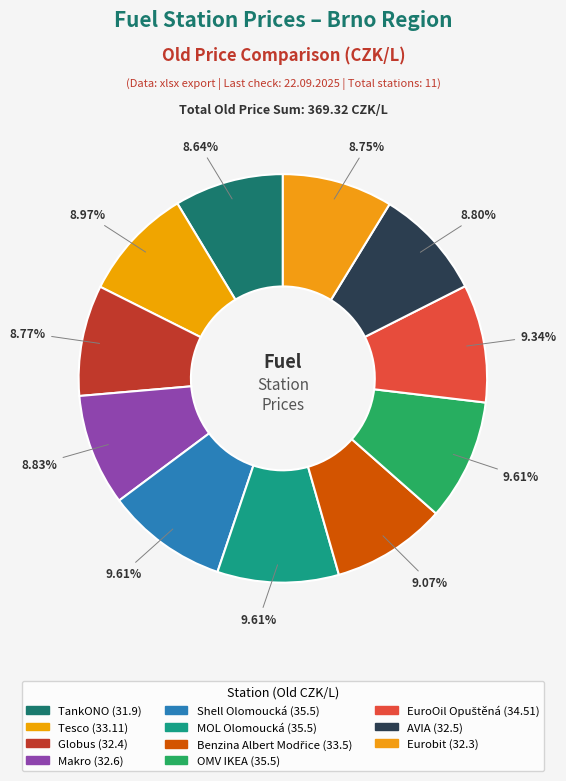

What is the smallest slice in the pie chart?

TankONO